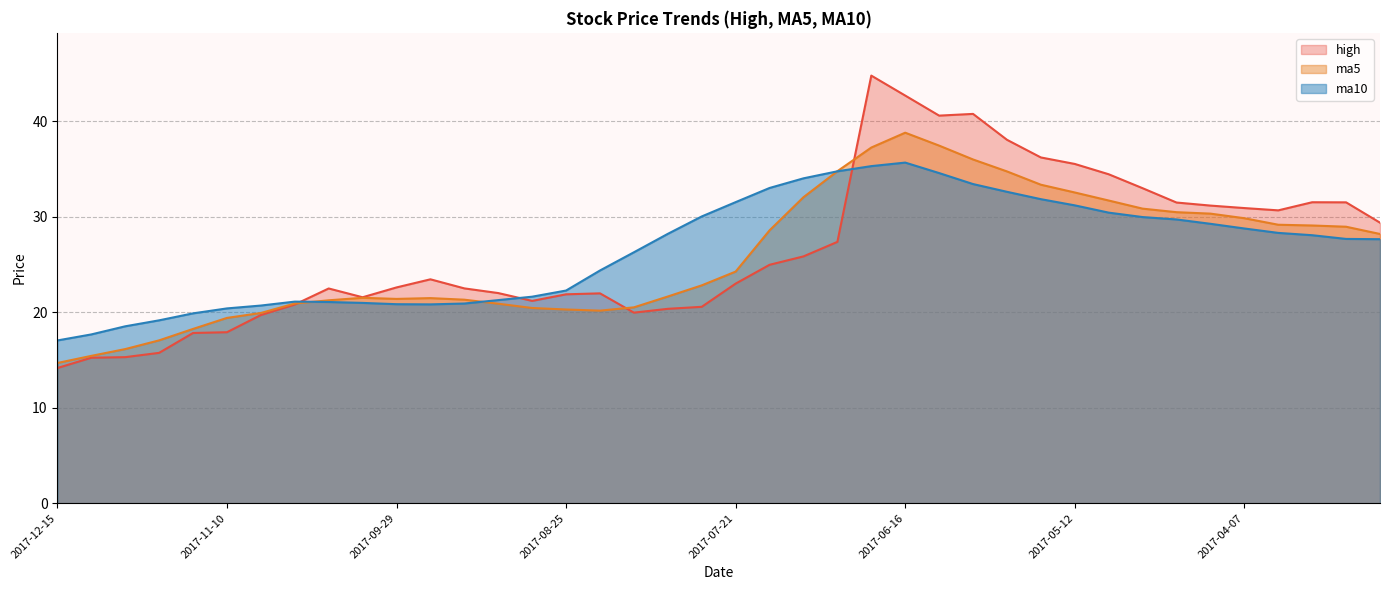

What is the difference between the second highest and minimum values in the high series?

28.5